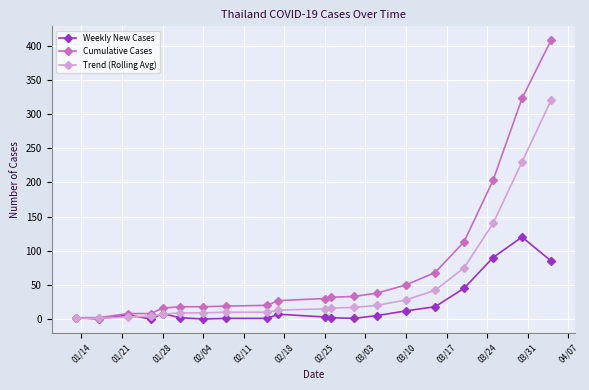

What is the maximum value for Cumulative Cases?

408